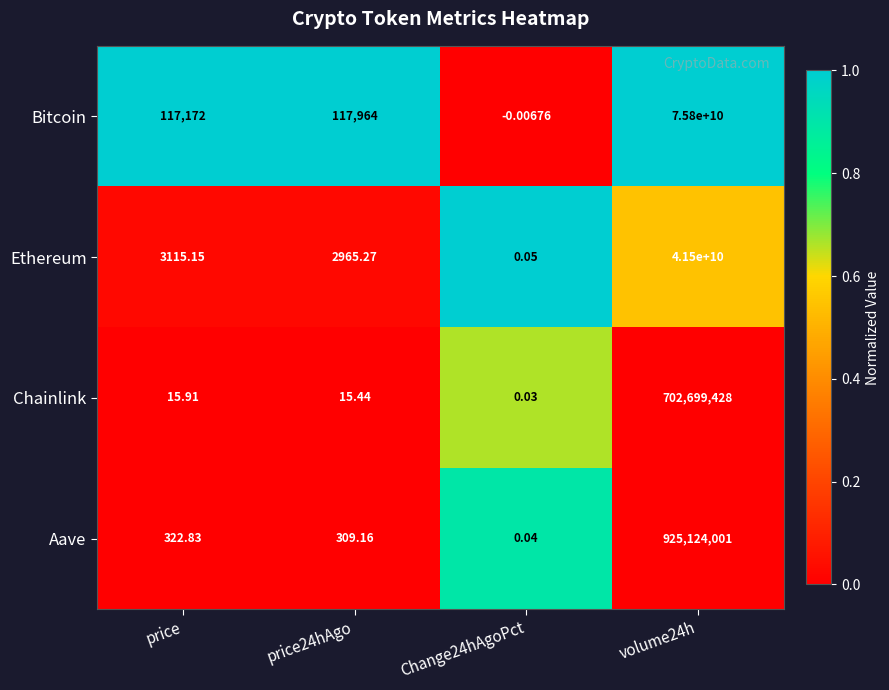

Which series has the widest spread of values?

Bitcoin